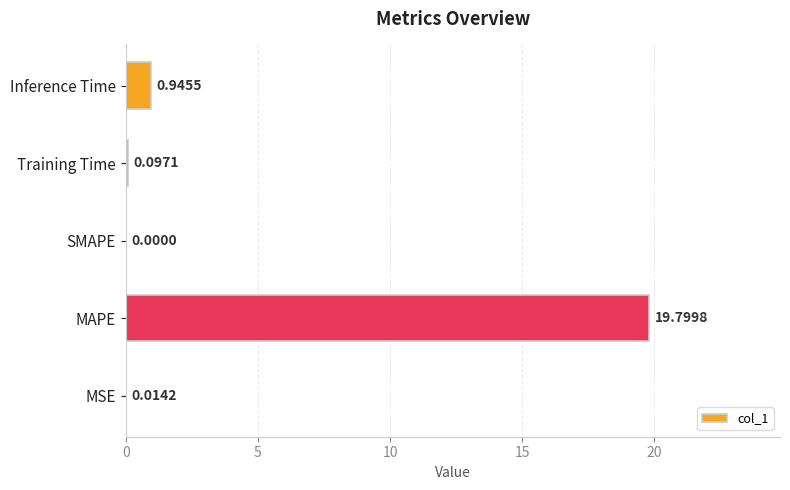

Does the chart contain stacked bars?

No